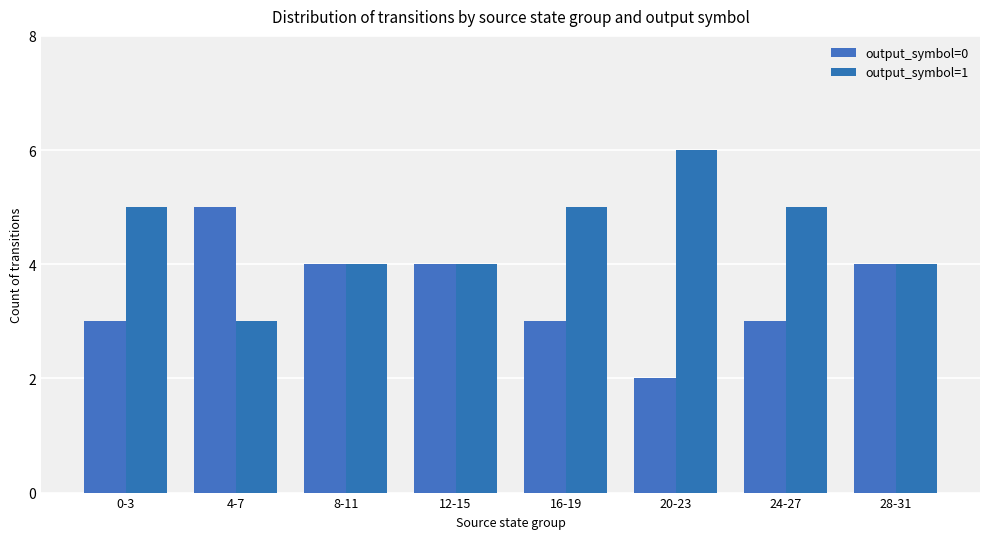

List the labels in order of output_symbol=1 value, smallest first.

4-7, 8-11, 12-15, 28-31, 0-3, 16-19, 24-27, 20-23